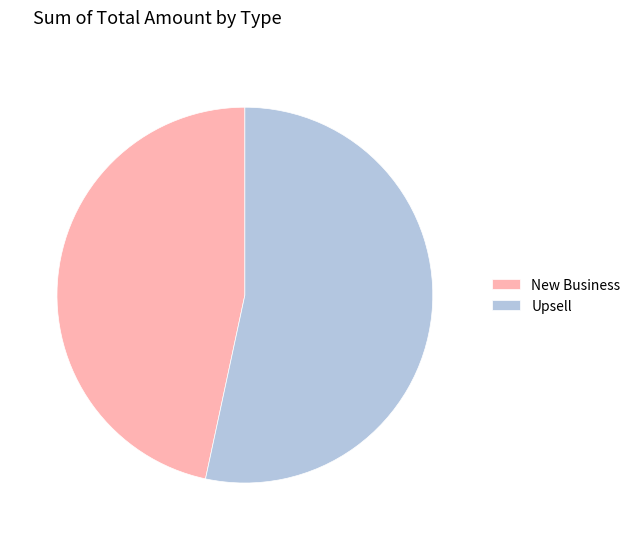

How many segments does this pie chart have?

2